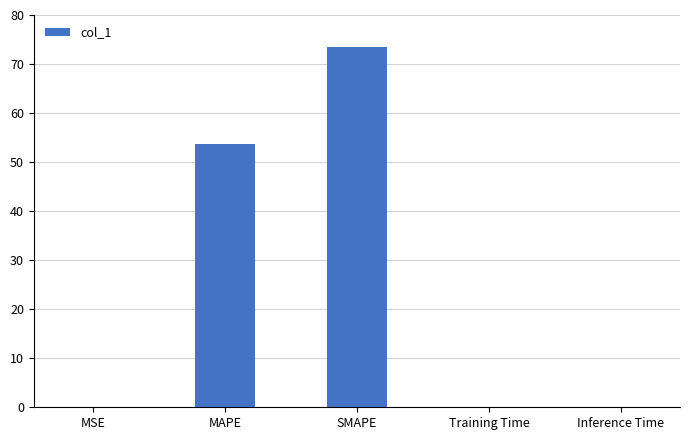

Which category has the highest value across all series?

SMAPE